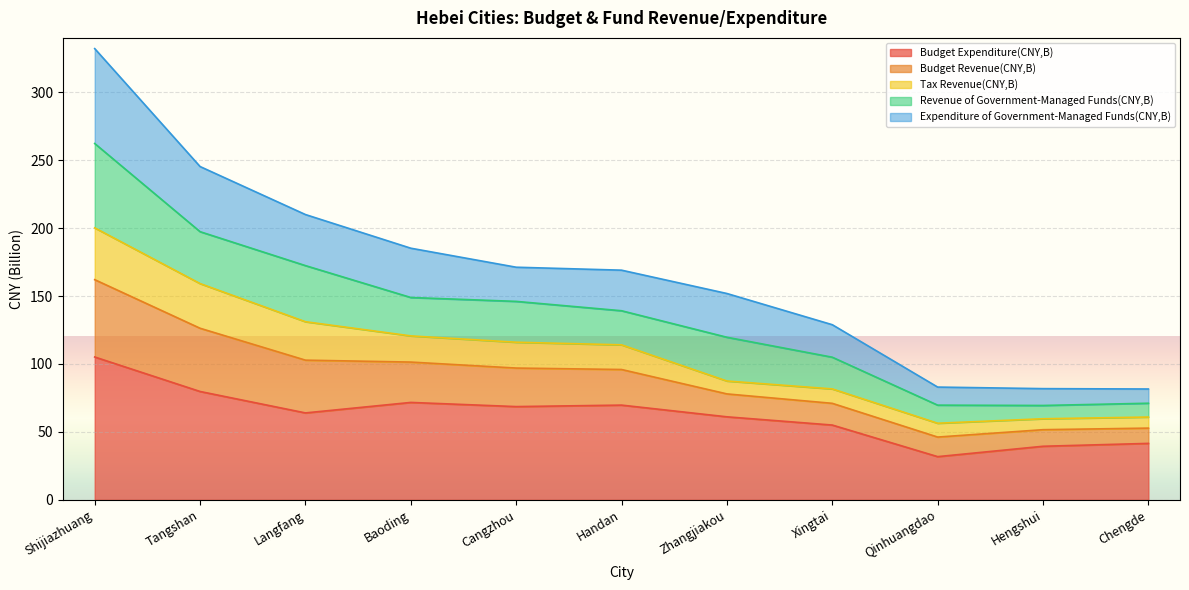

What value does the Budget Expenditure(CNY,B) series have at Chengde?

41.5